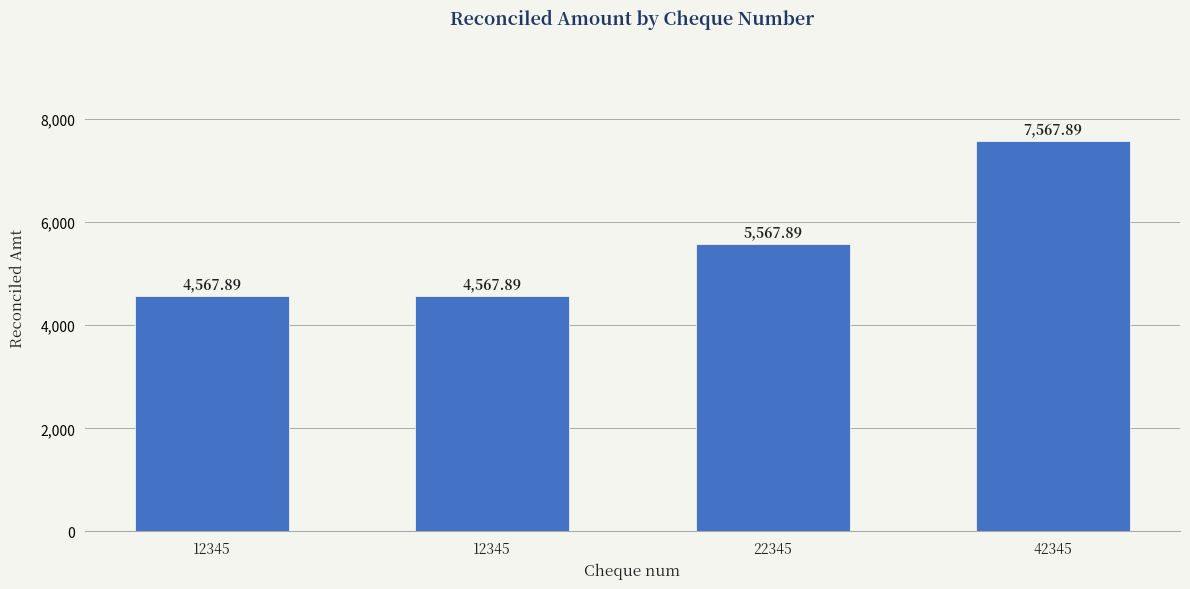

Reading right to left, list all the values displayed in this chart.

7567.9	5567.9	4567.9	4567.9